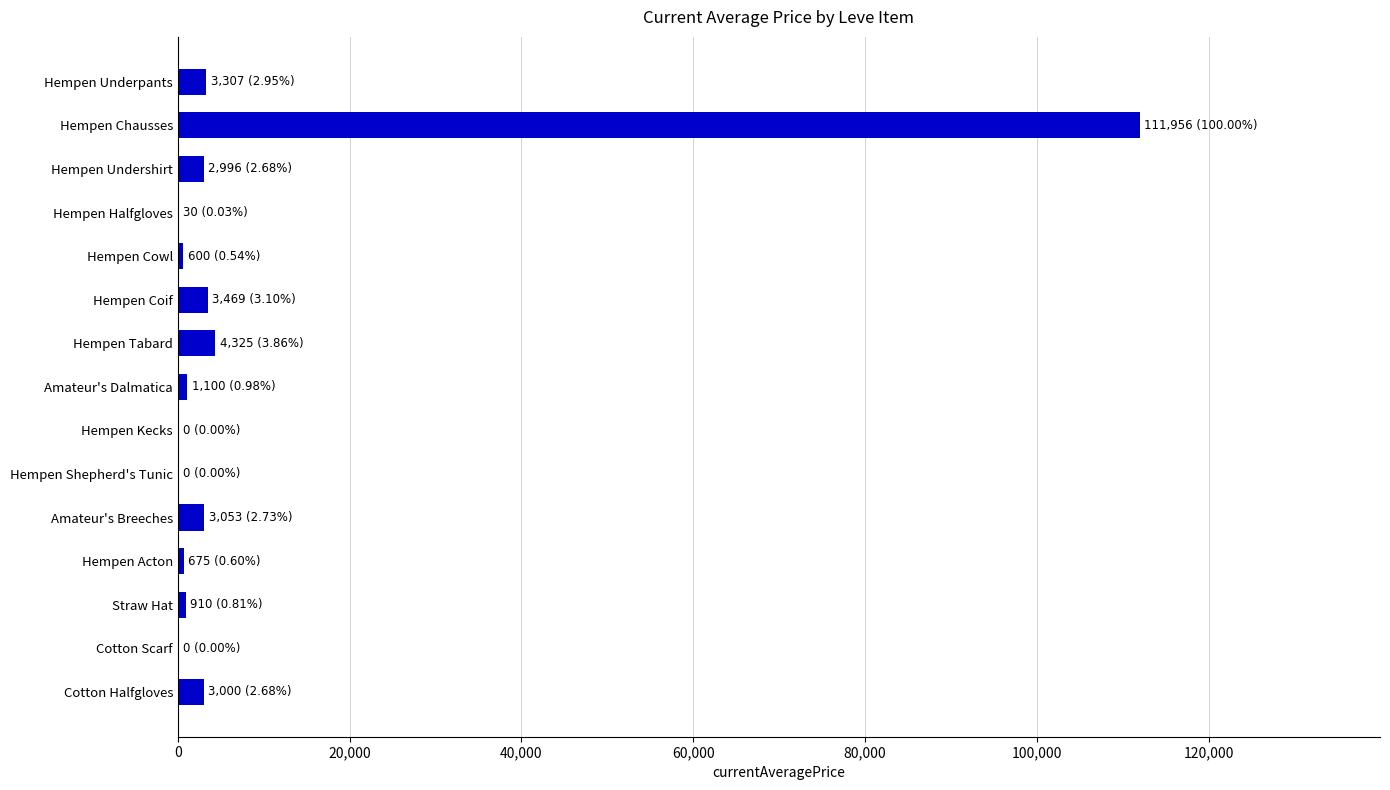

What is the change in value from Hempen Tabard to Hempen Kecks?

-4325.0